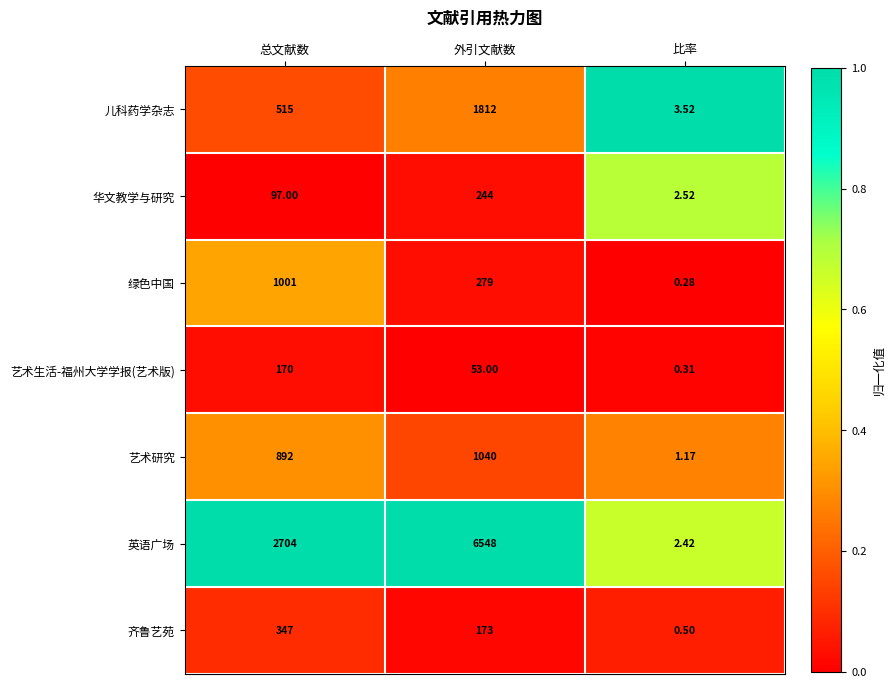

Rank the series at 总文献数 from lowest to highest value.

华文教学与研究, 艺术生活-福州大学学报(艺术版), 齐鲁艺苑, 儿科药学杂志, 艺术研究, 绿色中国, 英语广场